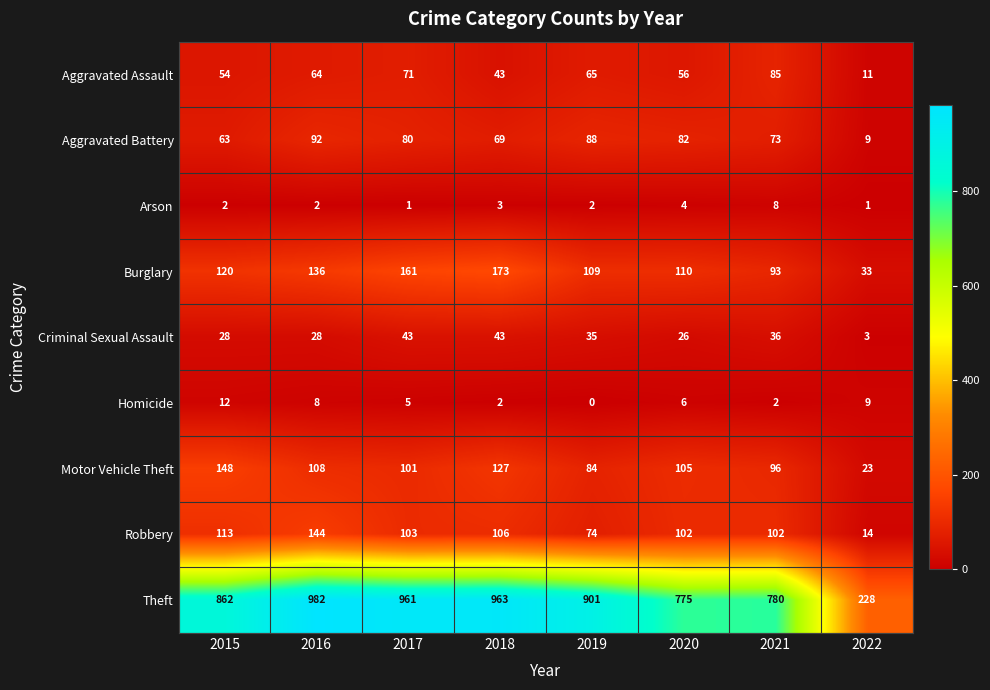

What is the difference between the highest and lowest values at 2019?

901